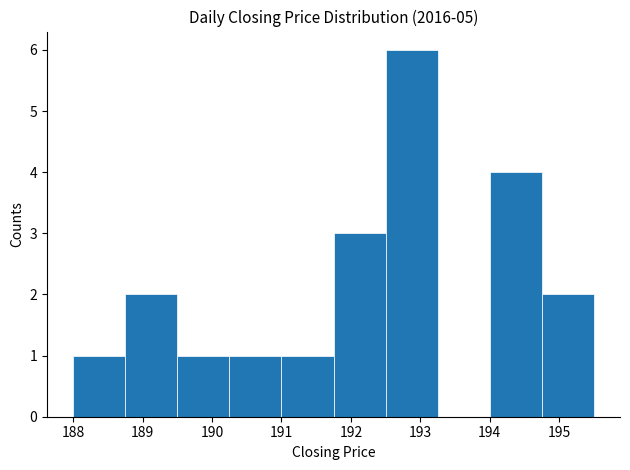

Reading left to right, transcribe this chart: for each bar, give the range it covers on the x-axis and its height. Neither the bar edges nor the heights are printed on the chart, so give them approximately, as read against the axes.

188.00 to 188.75: 1
188.75 to 189.50: 2
189.50 to 190.25: 1
190.25 to 191.00: 1
191.00 to 191.75: 1
191.75 to 192.50: 3
192.50 to 193.25: 6
193.25 to 194.00: 0
194.00 to 194.75: 4
194.75 to 195.50: 2